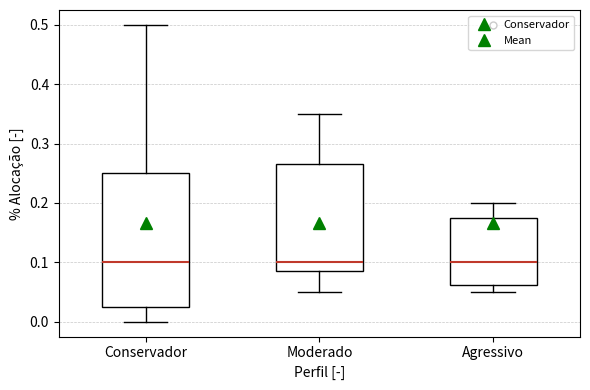

Reading left to right, read every box against the y-axis: the position of its median line, the range the box covers, and the ends of its whiskers. The values are not printed on the chart, so give them approximately, as read against the axis.

Conservador: median 0.10, box 0.03 to 0.25, whiskers 0.00 to 0.50
Moderado: median 0.10, box 0.09 to 0.27, whiskers 0.05 to 0.35
Agressivo: median 0.10, box 0.06 to 0.18, whiskers 0.05 to 0.20